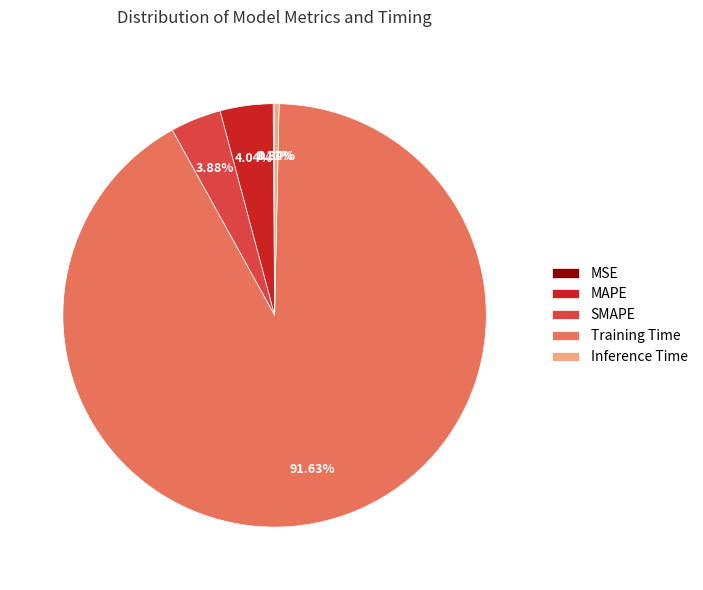

Between Training Time and Inference Time, which is larger?

Training Time